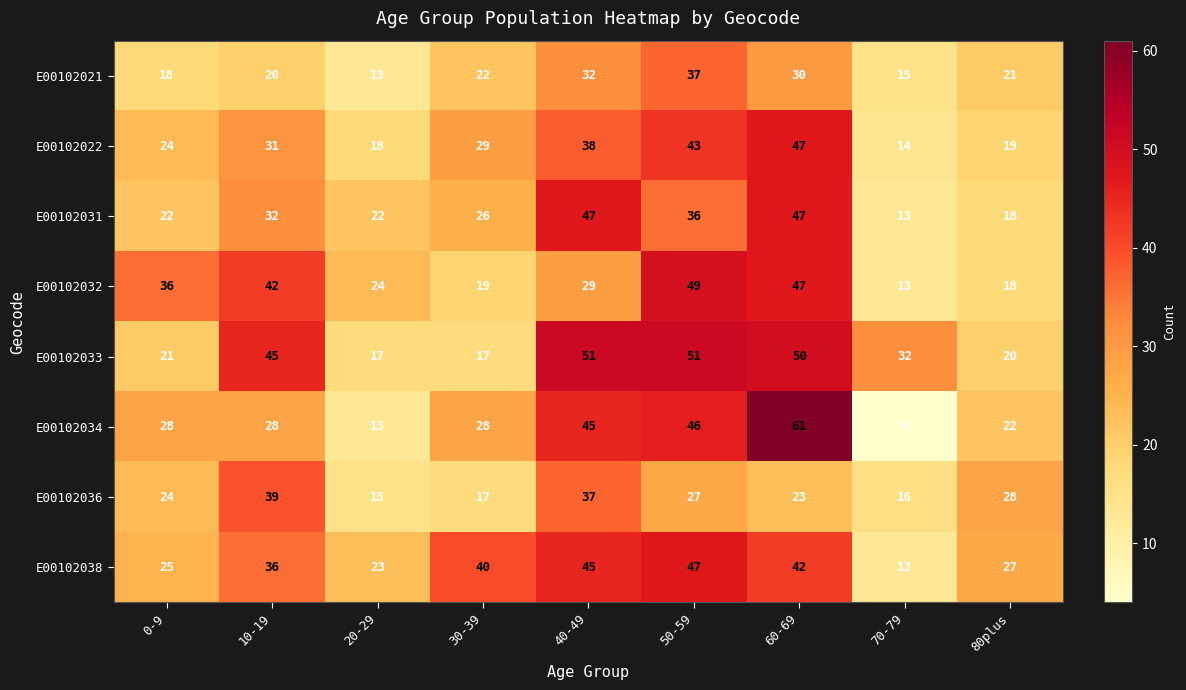

At how many categories does at least one series exceed 59?

1